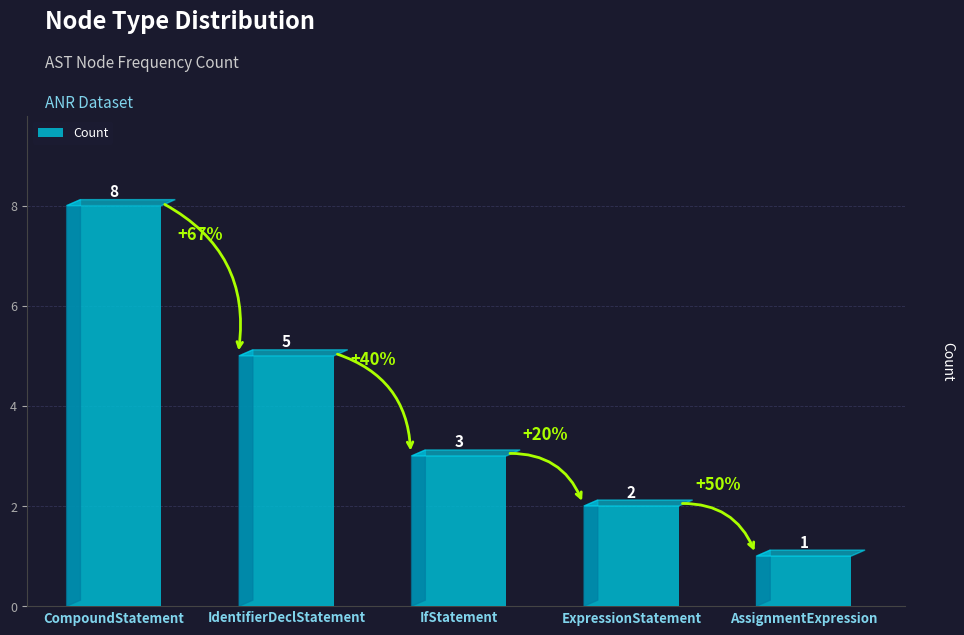

What value does the data have at CompoundStatement?

8